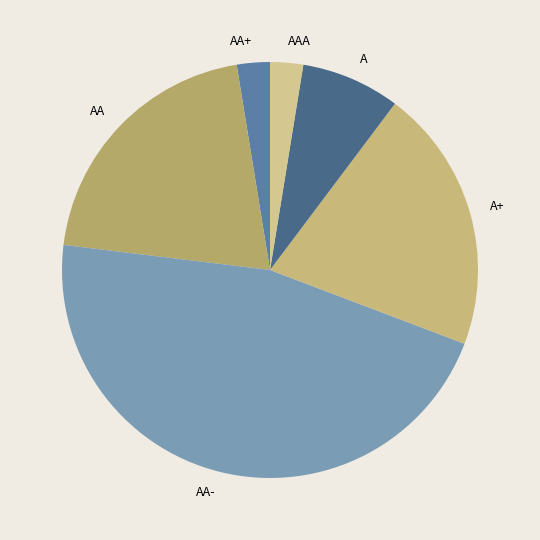

Is A+ the majority of the pie?

No